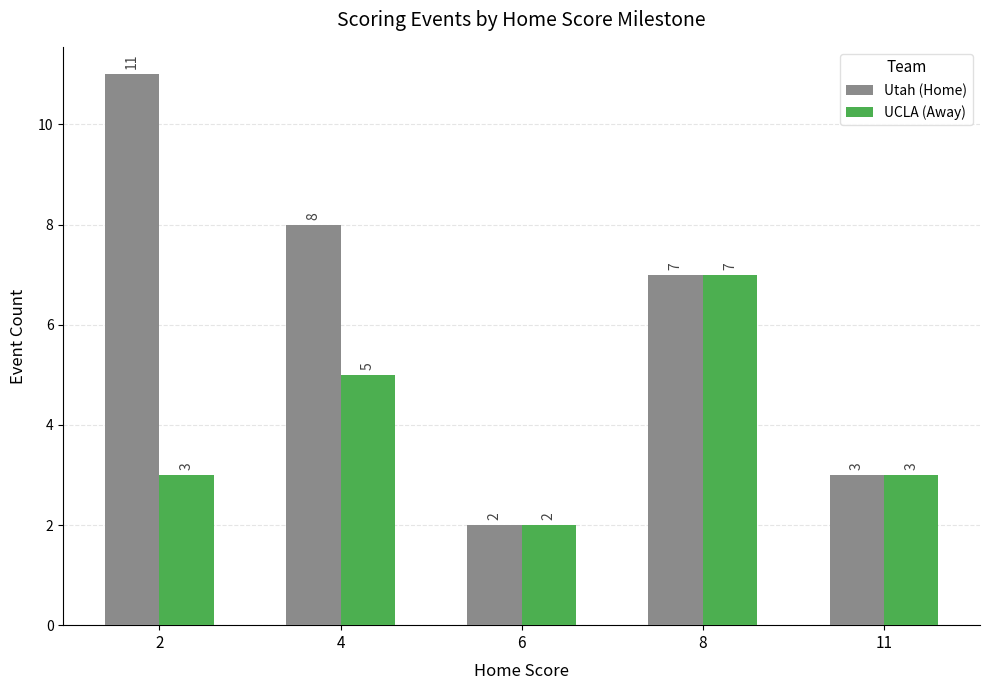

How many UCLA (Away) values are between 3 and 5?

3